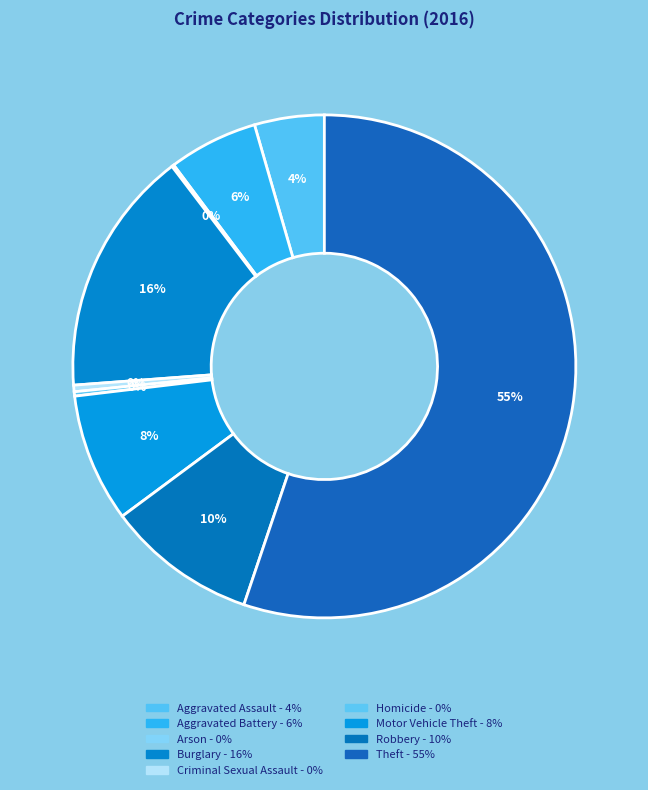

How many slices are in this pie chart?

9